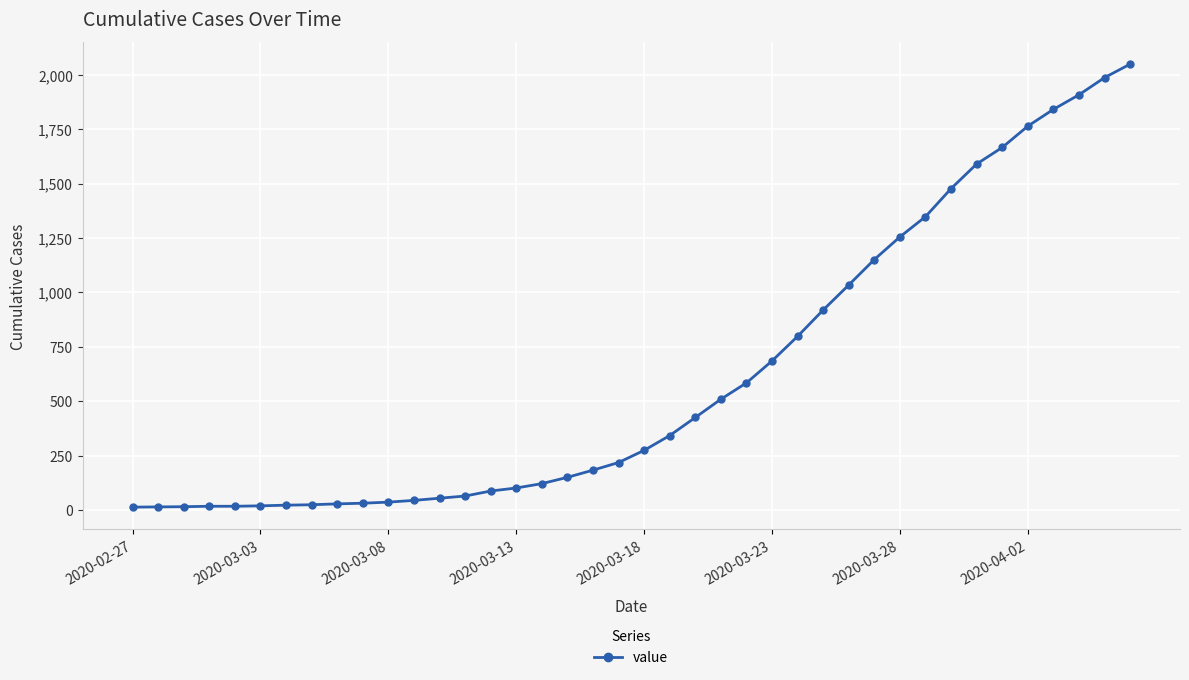

What is the difference between the maximum and second lowest values?

2035